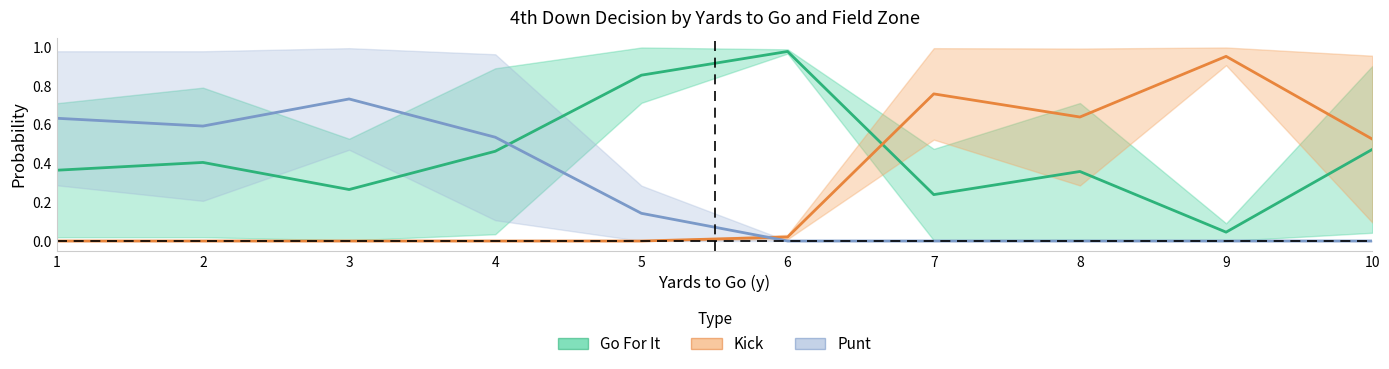

True or false: Kick has a value of 0.0 at 2.

True